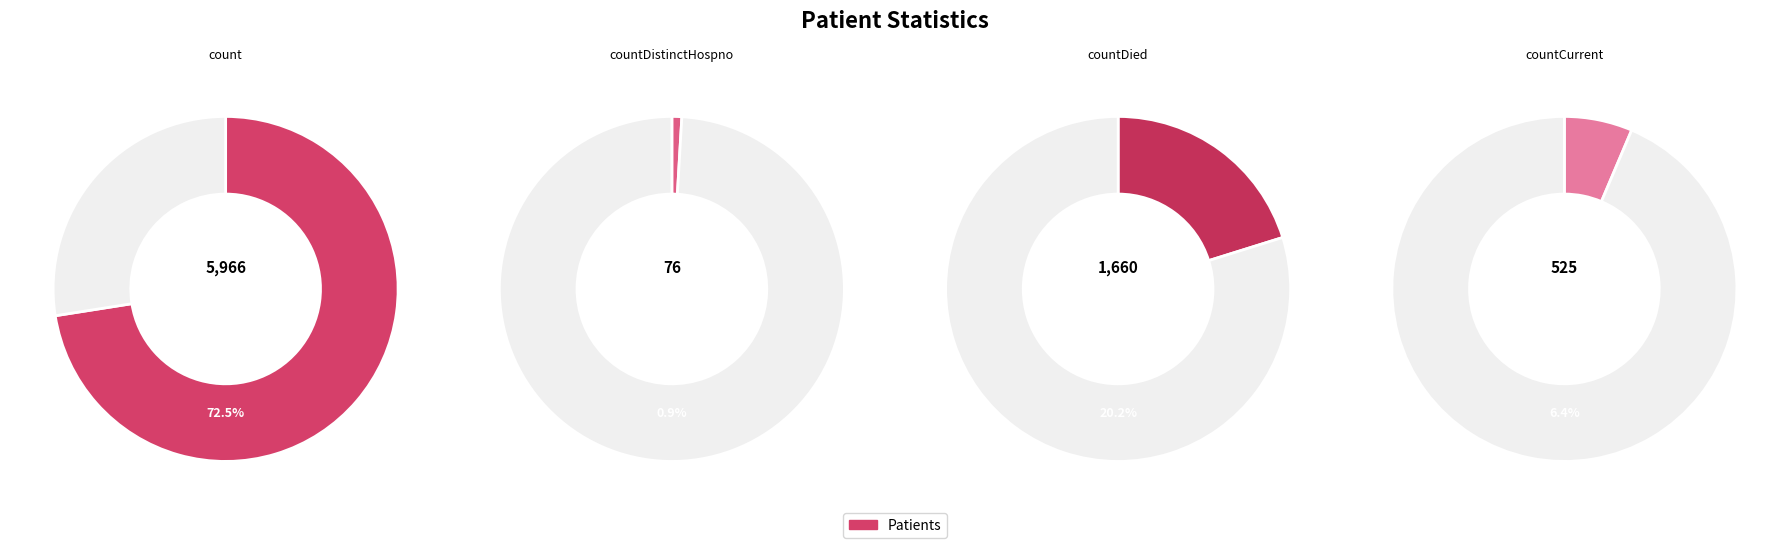

To the nearest percent, what portion does count represent?

73%